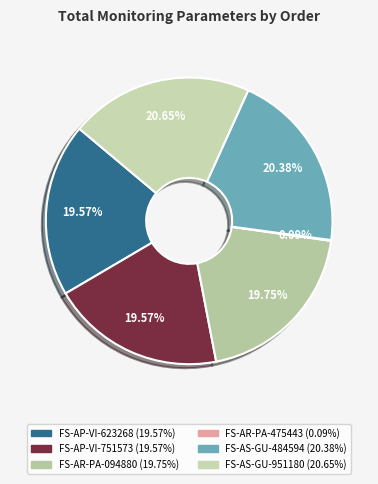

Is it true that FS-AP-VI-751573 is 20% of the pie?

True